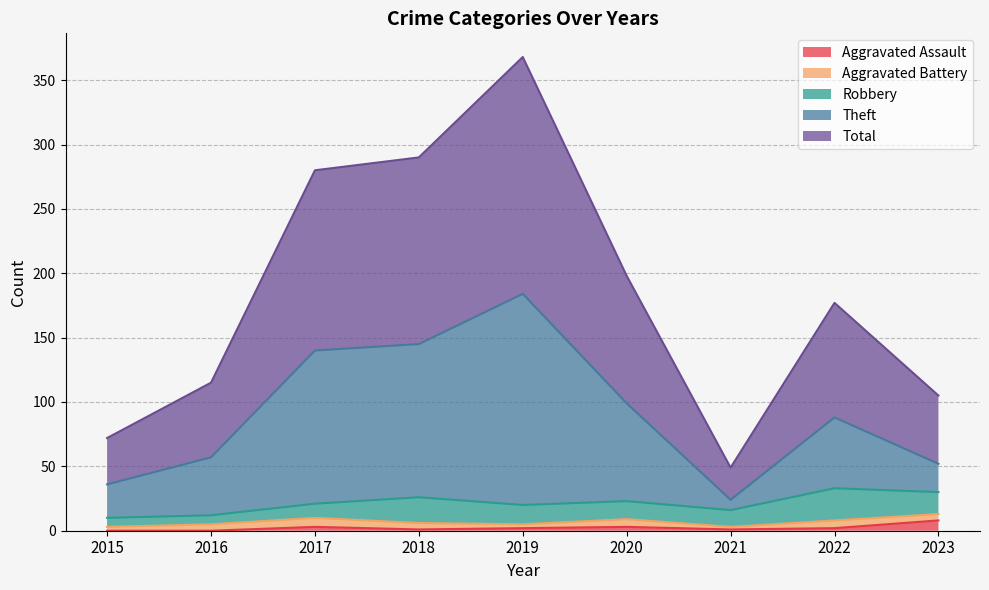

At which label does Aggravated Assault first exceed 2?

2017